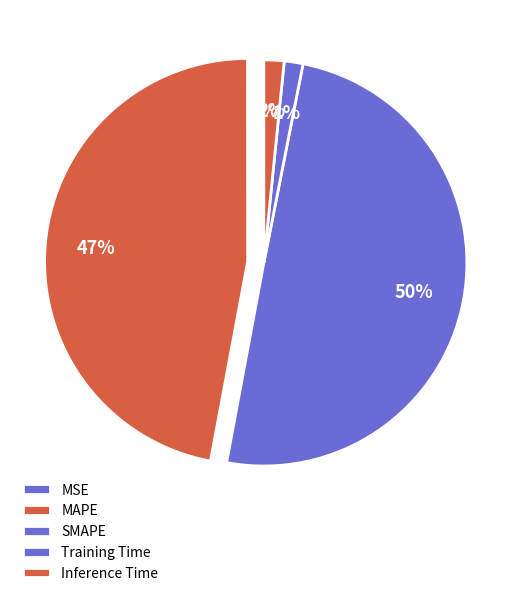

Combined, do Training Time and SMAPE account for over 50%?

Yes